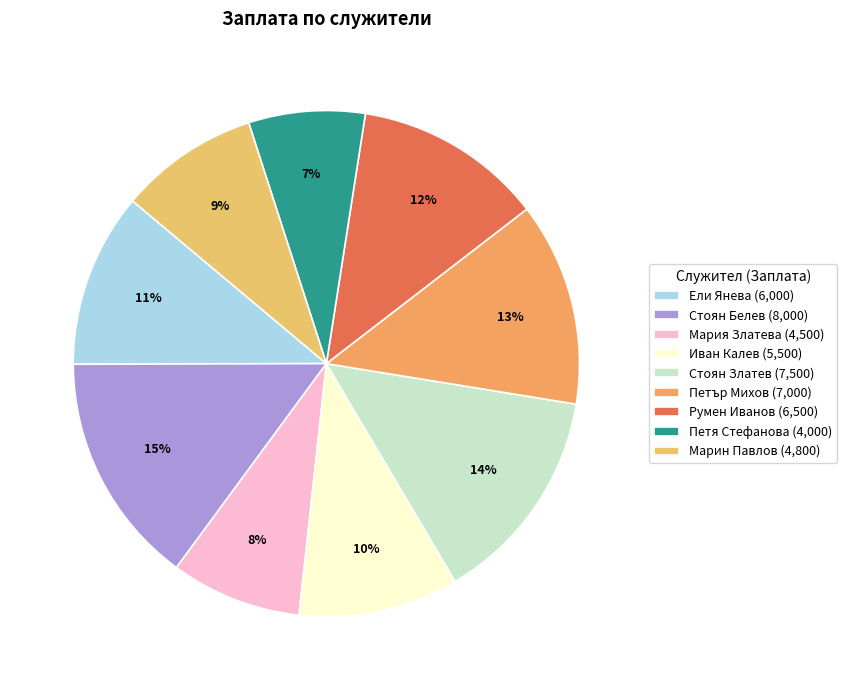

To the nearest percent, what is the difference between the largest and smallest slice percentages?

7%